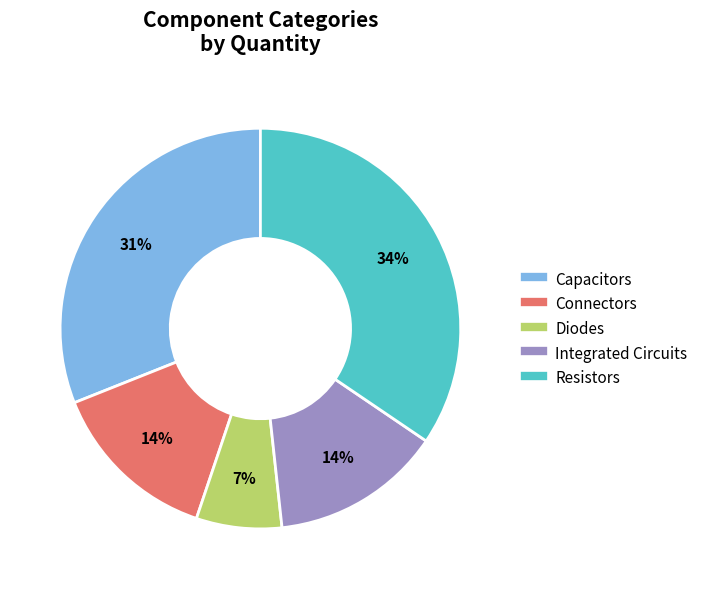

Is the sum of Integrated Circuits and Diodes greater than half?

No